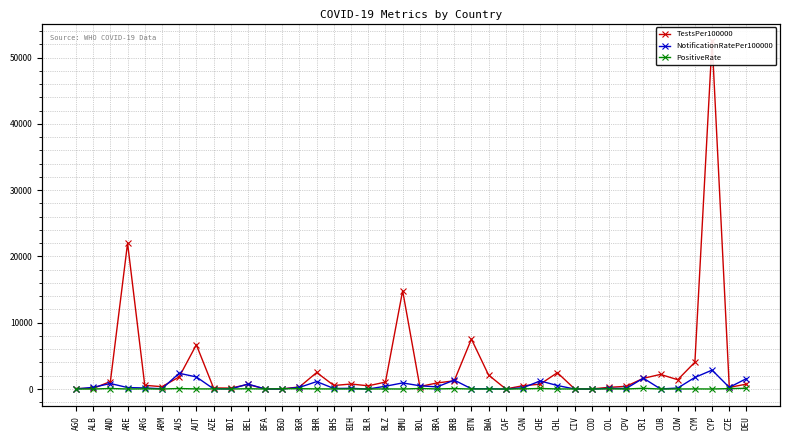

Rank the series by their average value, from highest to lowest.

TestsPer100000, NotificationRatePer100000, PositiveRate